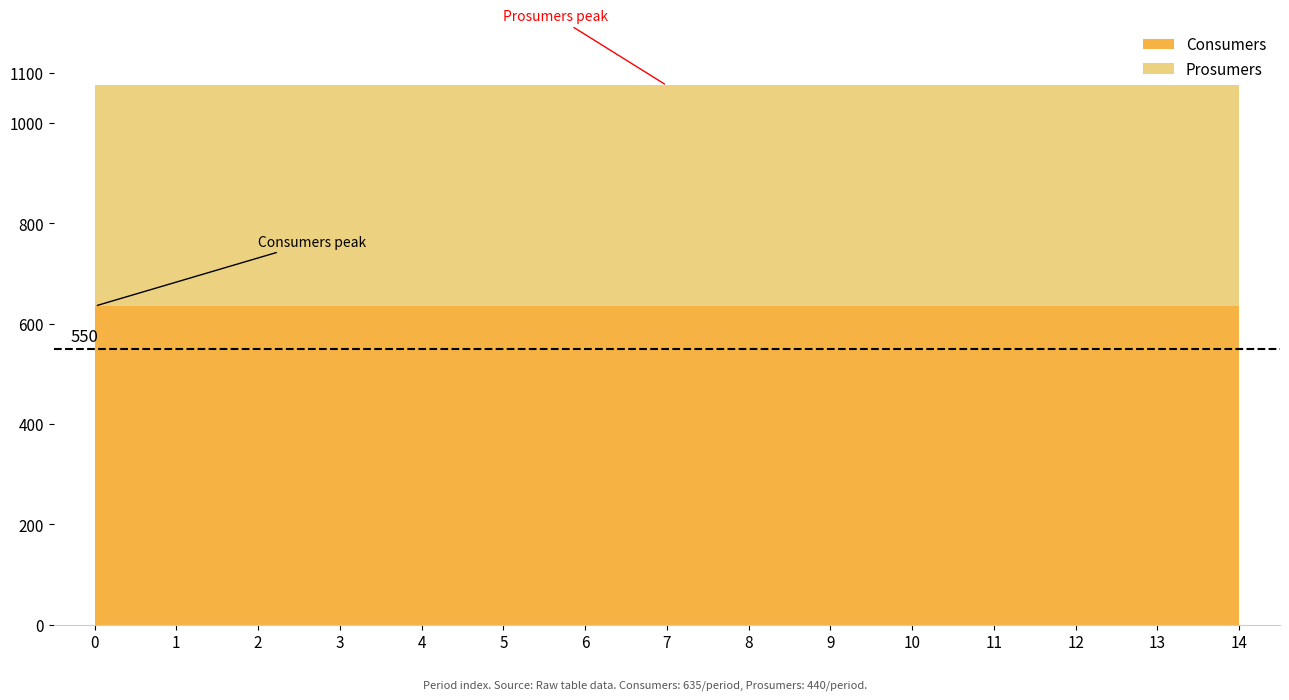

Does the chart display data point markers on the line(s)?

No